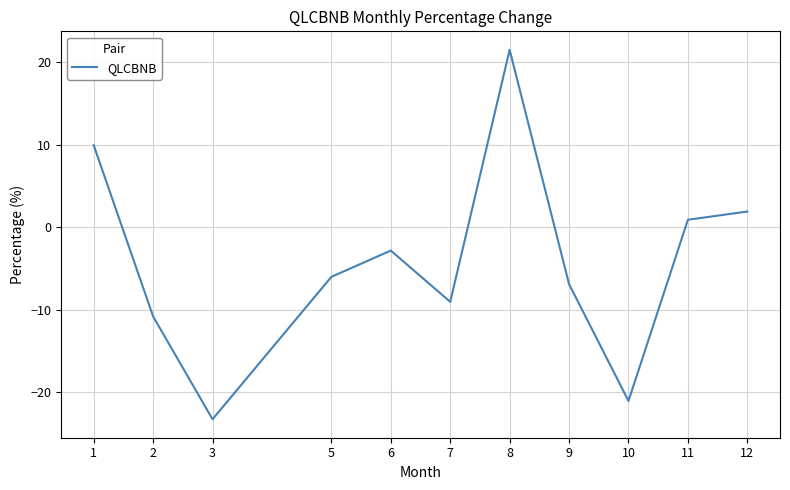

How many lines are shown in the chart?

1